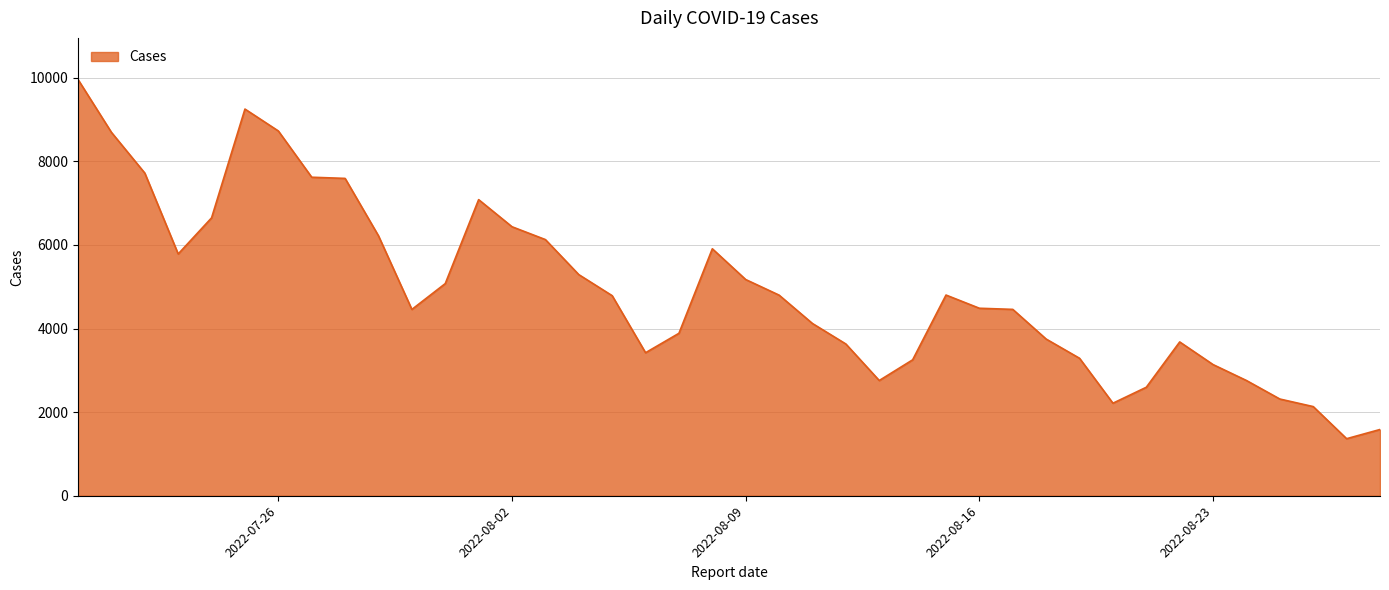

What is the smallest value displayed?

1365